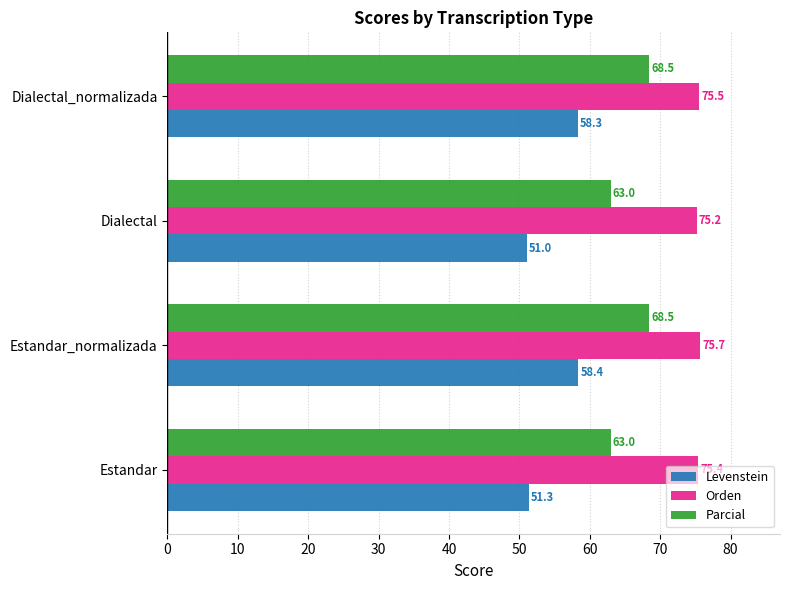

What is the highest value of the Parcial series?

68.5